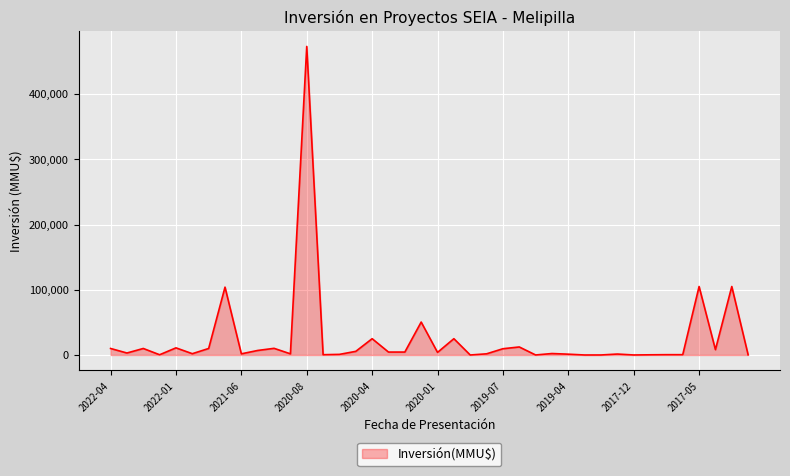

What is the greatest value displayed?

473000